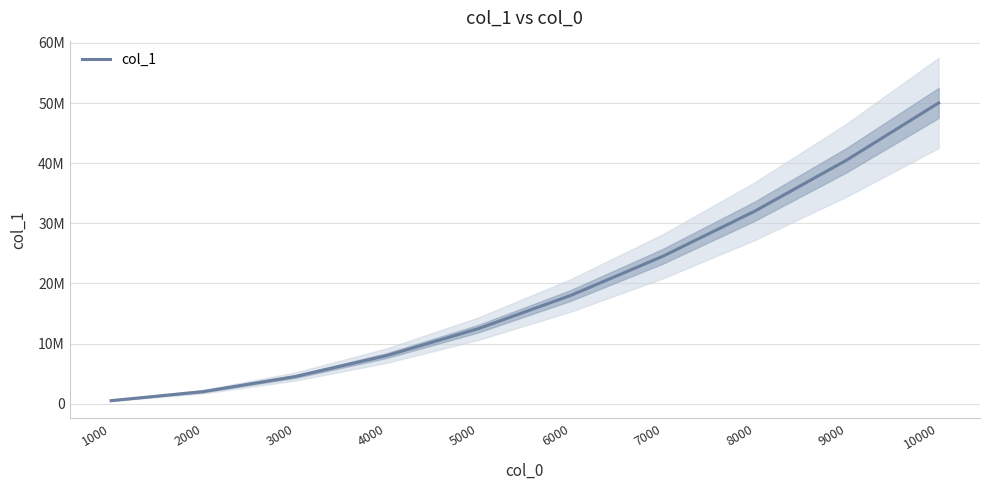

What is the ratio of the value at 5000 to the value at 4000?

1.6